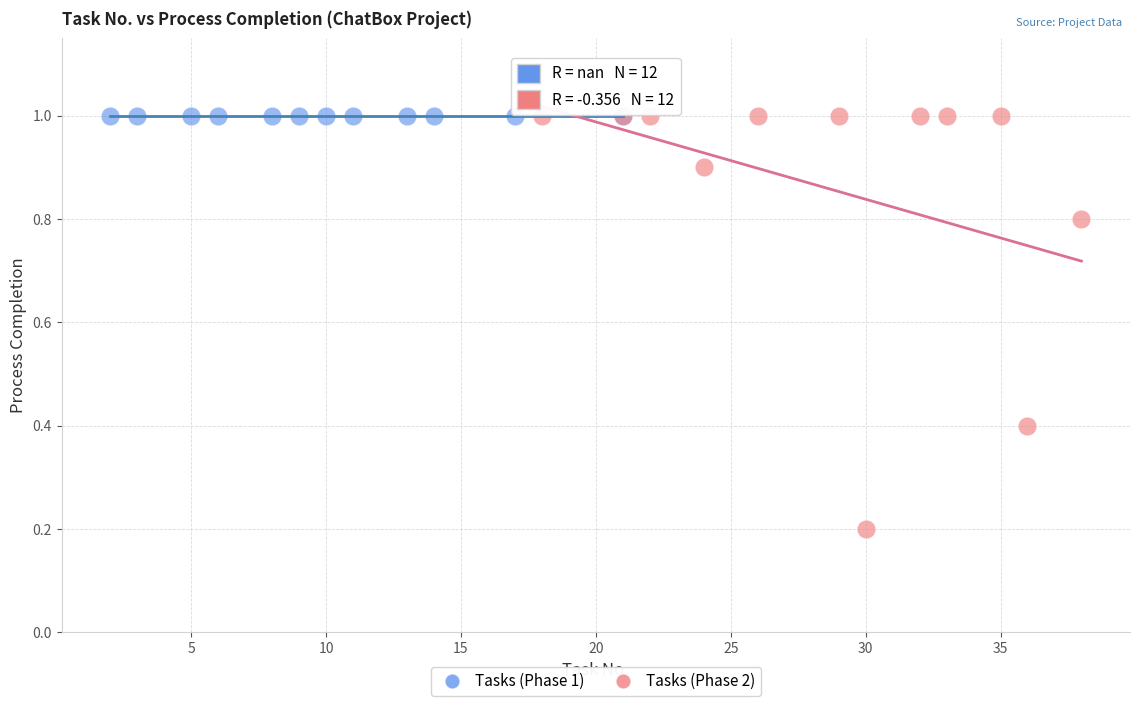

Which series contains the lowest Y value?

Tasks (Phase 2)